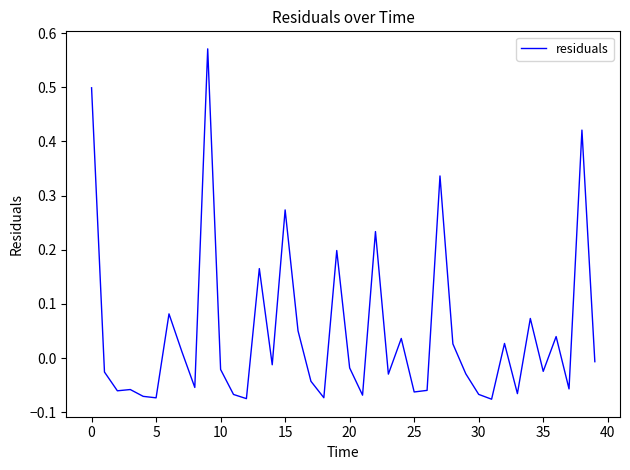

Reading left to right, transcribe all the data shown in this chart.

0.5	-0.0	-0.1	-0.1	-0.1	-0.1	0.1	0.0	-0.1	0.6	-0.0	-0.1	-0.1	0.2	-0.0	0.3	0.1	-0.0	-0.1	0.2	-0.0	-0.1	0.2	-0.0	0.0	-0.1	-0.1	0.3	0.0	-0.0	-0.1	-0.1	0.0	-0.1	0.1	-0.0	0.0	-0.1	0.4	-0.0